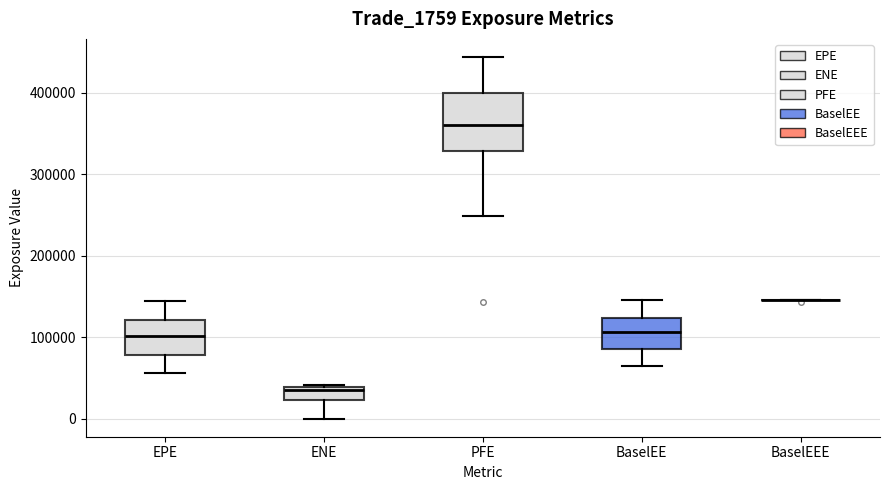

Comparing the boxes themselves (not the whiskers), which one is the tallest?

PFE